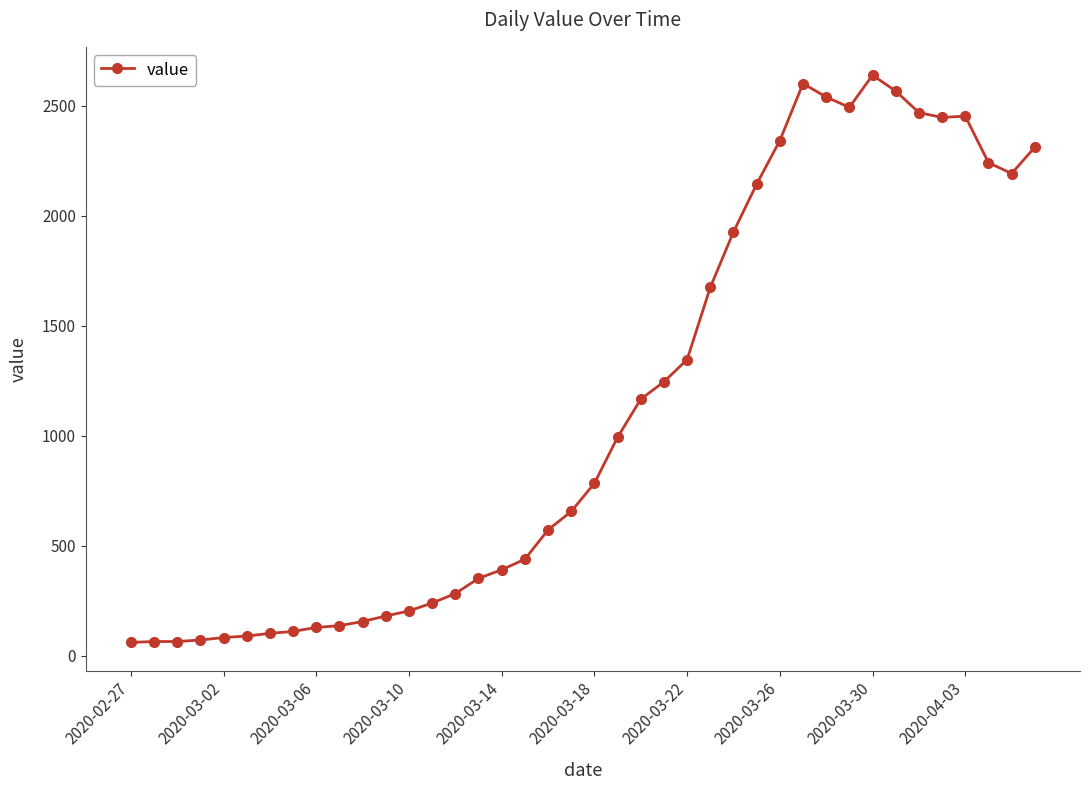

What is the difference between the second highest and second lowest values?

2535